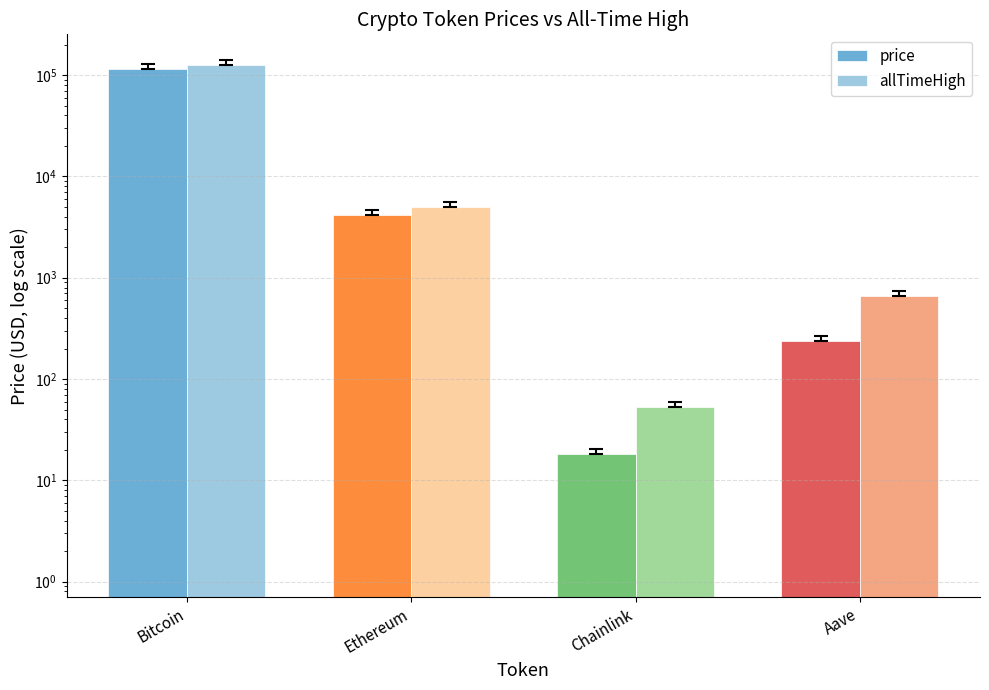

At which label is price closest to 57366?

Ethereum